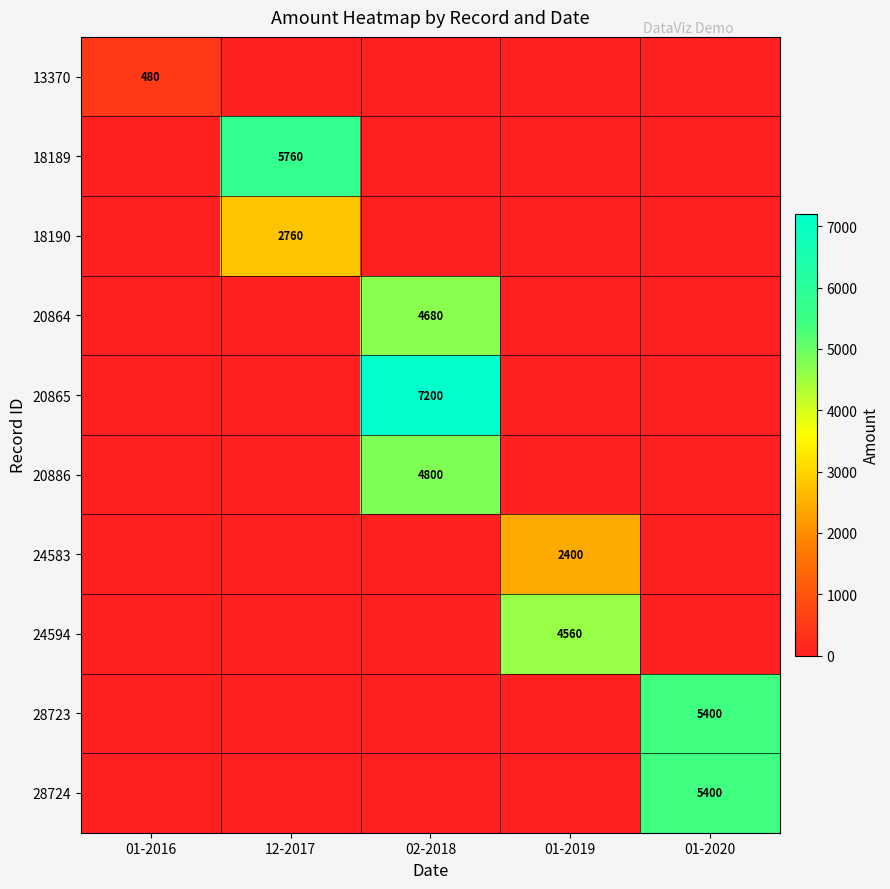

Is it true that 13370 equals 480 at 01-2016?

True